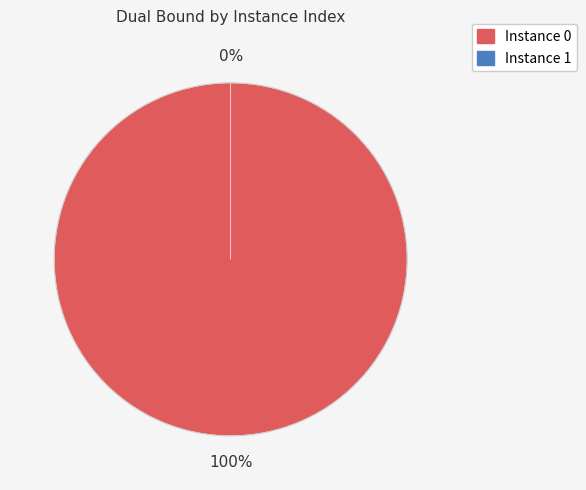

Does 1 represent more than half of the total?

No